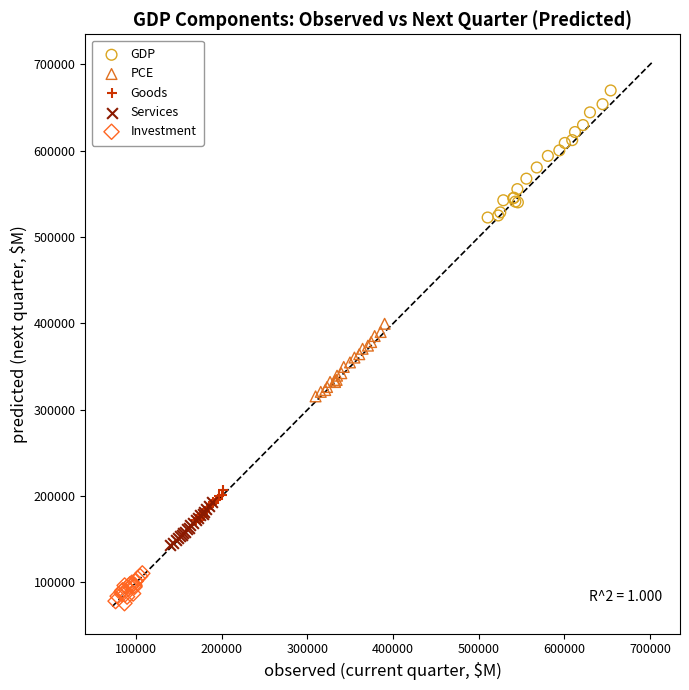

Which series reaches the minimum Y coordinate?

Investment